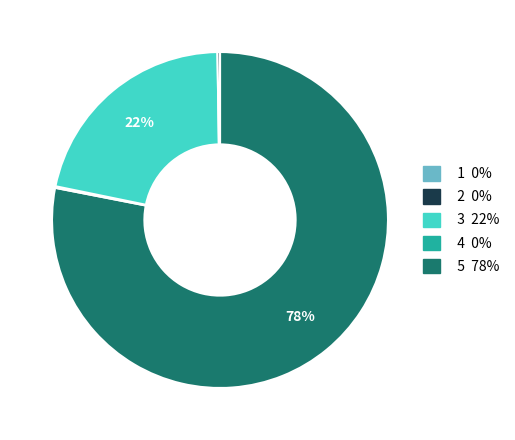

To the nearest percent, what is the difference between the largest and smallest slice percentages?

78%